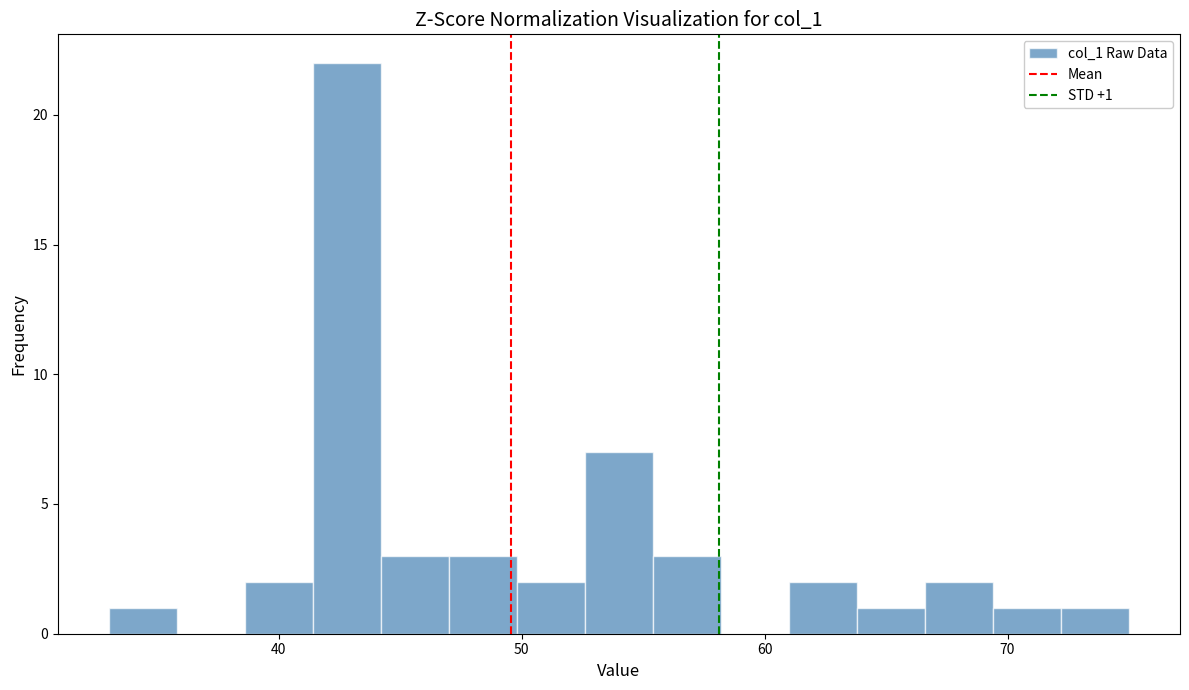

Read against the x-axis, roughly where is the centre of the tallest bar?

43